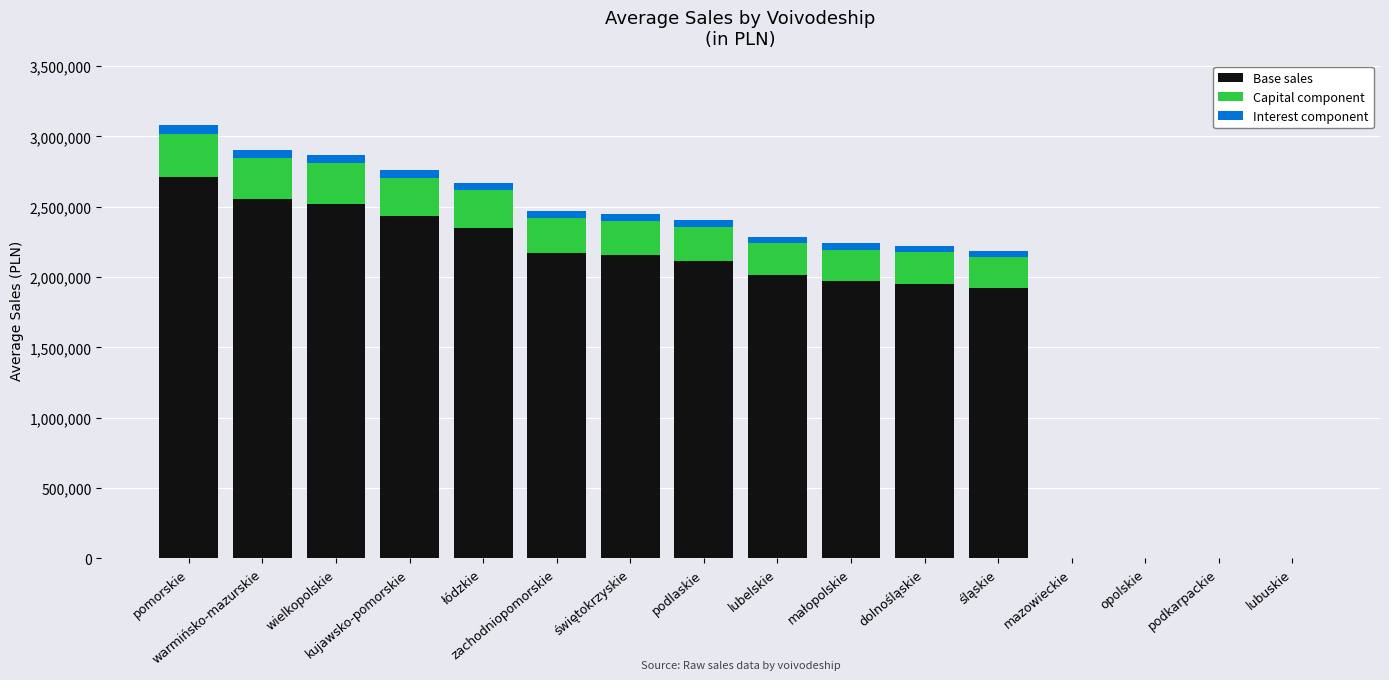

Where is Base sales nearest to the value 1354490?

śląskie